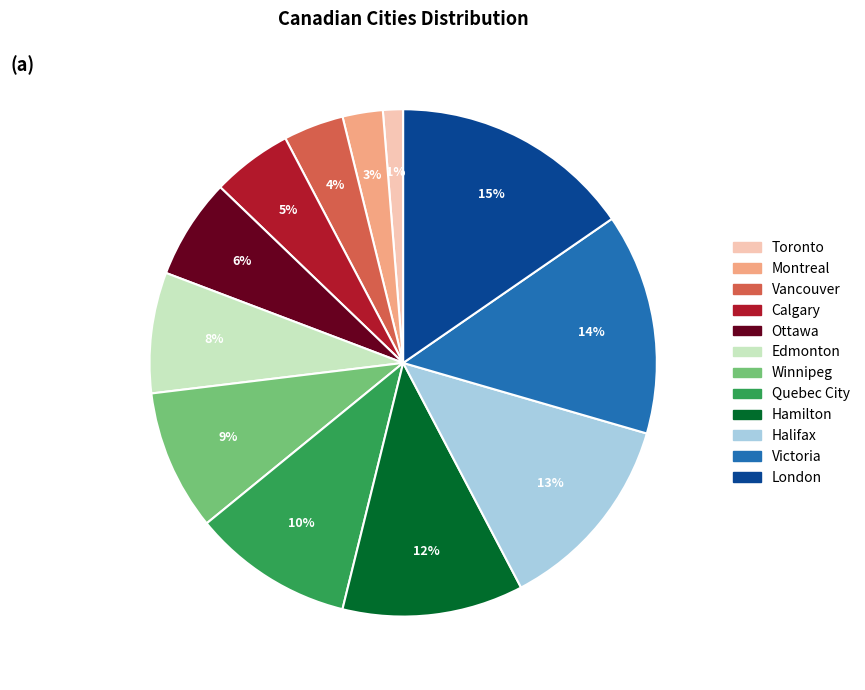

To the nearest percent, what percentage of the pie is Winnipeg?

9%